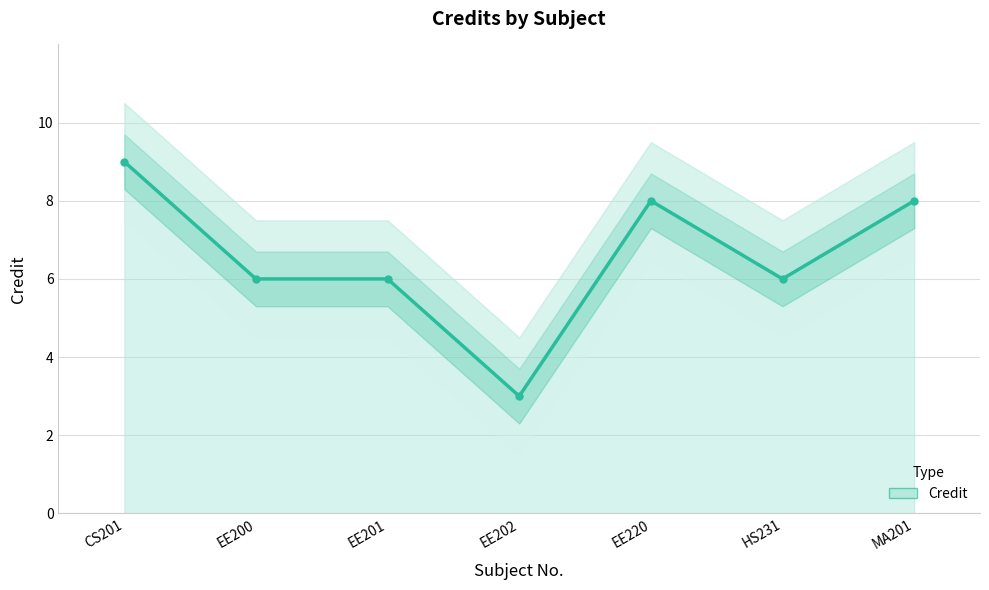

List the labels in order of value, smallest first.

EE202, EE200, EE201, HS231, EE220, MA201, CS201